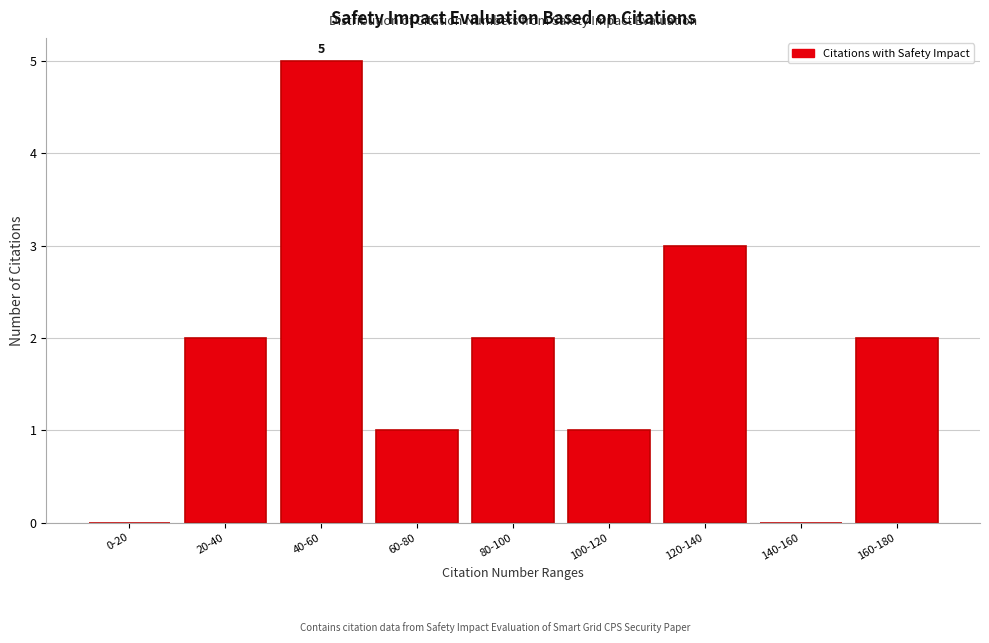

Reading left to right, list all the values displayed in this chart.

0-20=0	20-40=2	40-60=5	60-80=1	80-100=2	100-120=1	120-140=3	140-160=0	160-180=2